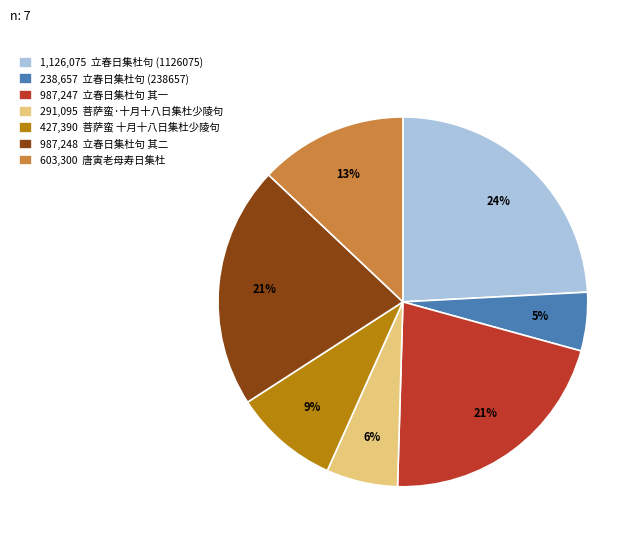

Combined, do 427,390 菩萨蛮 十月十八日集杜少陵句 and 603,300 唐寅老母寿日集杜 account for over 50%?

No